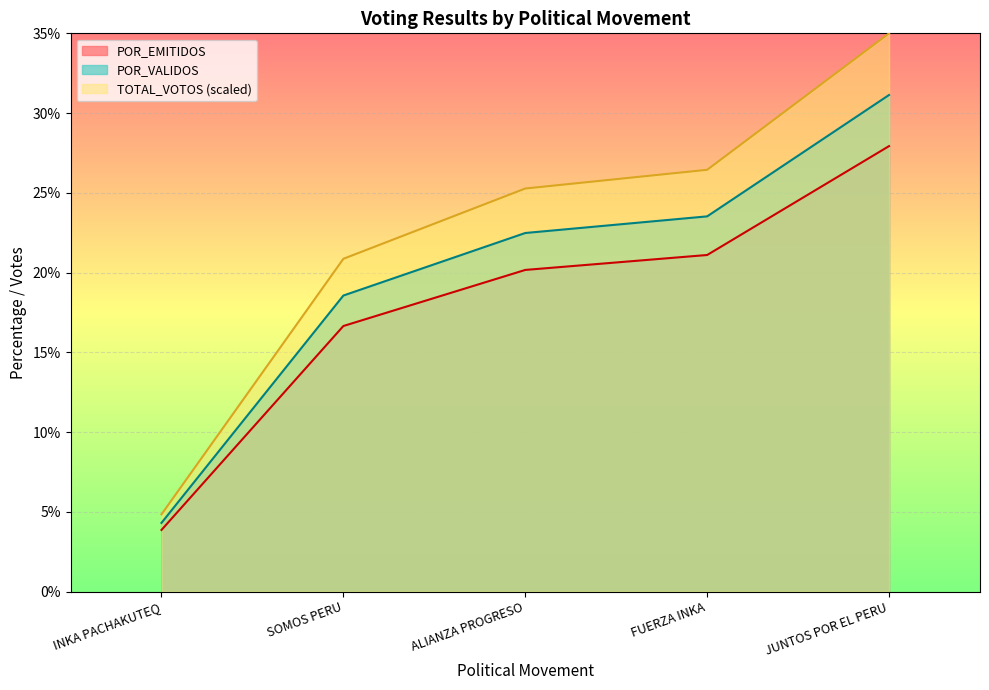

What is the difference between the highest and lowest values at ALIANZA PROGRESO?

5.1